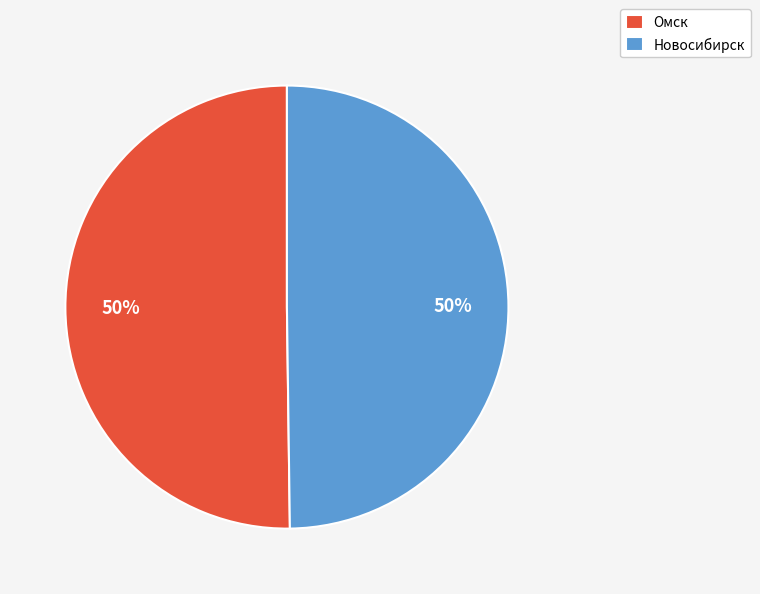

Is it true that Новосибирск is 62% of the pie?

False